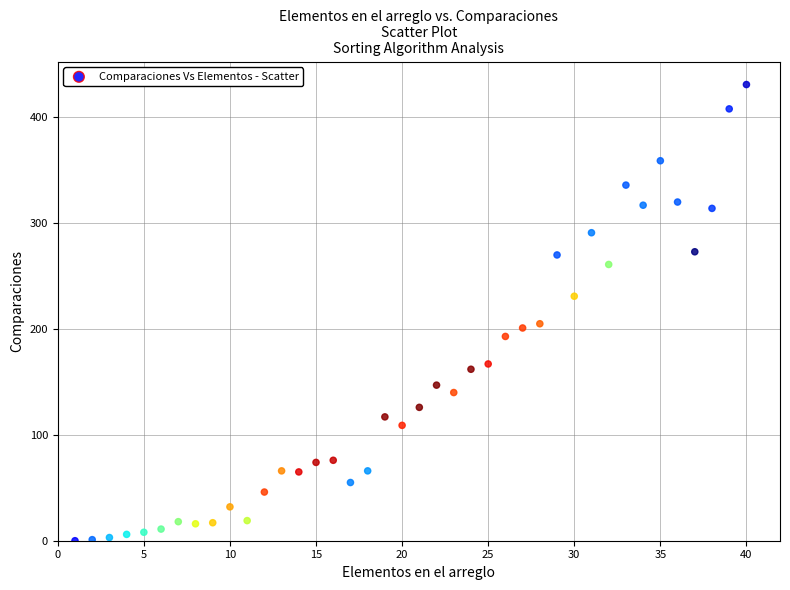

What is the range of Y values (max minus min)?

431